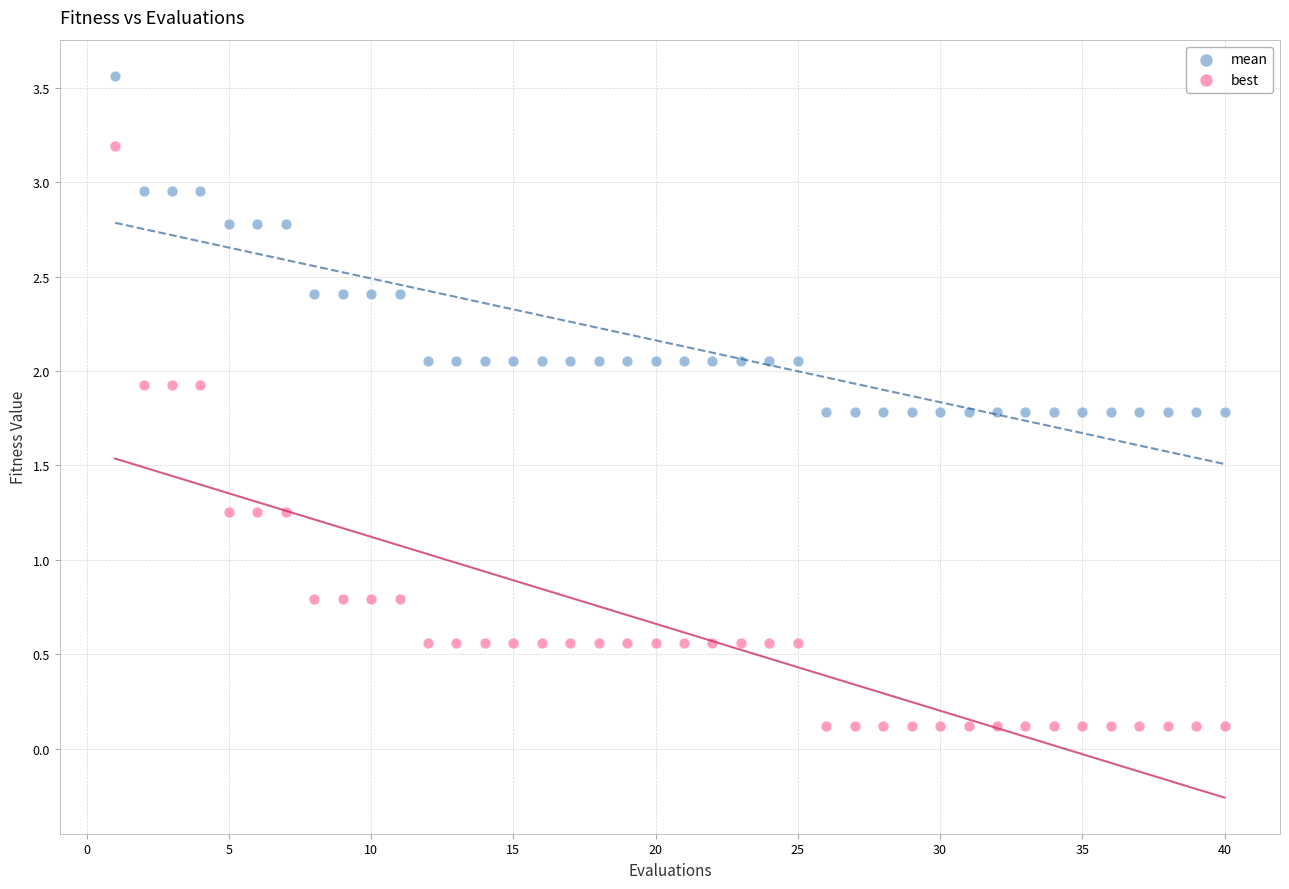

What are all the series names shown in the legend?

mean, best